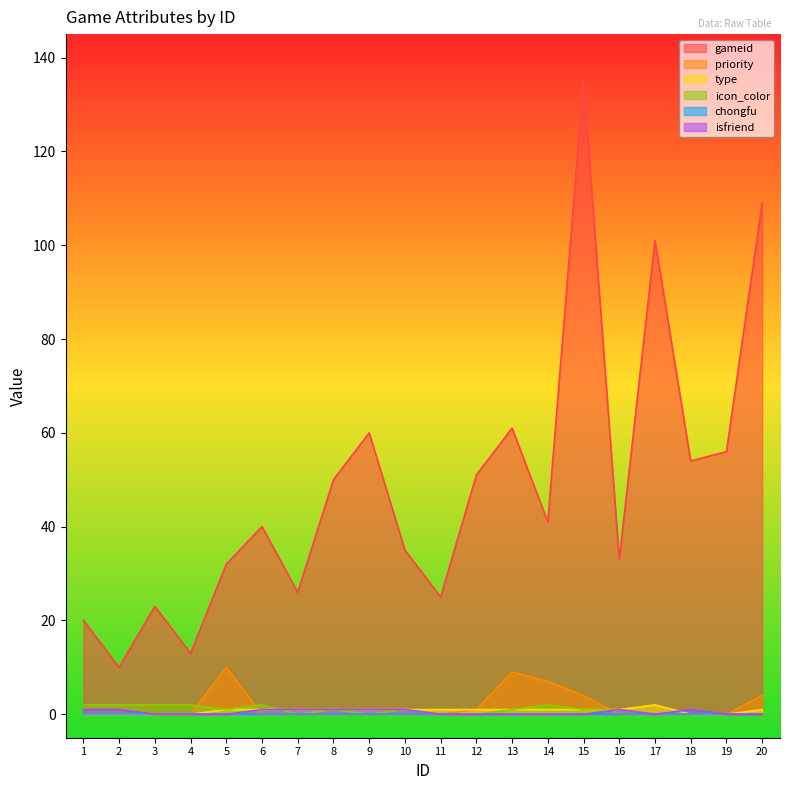

The value of gameid at 4 is 13. True or false?

True